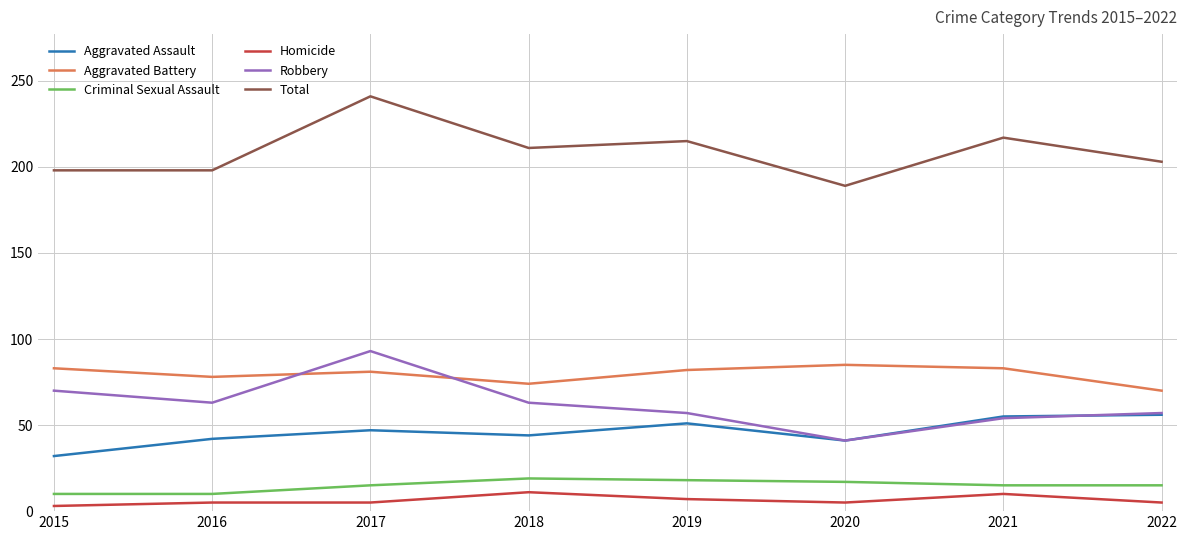

In Aggravated Battery, how many points are higher than both neighbors (excluding endpoints)?

2